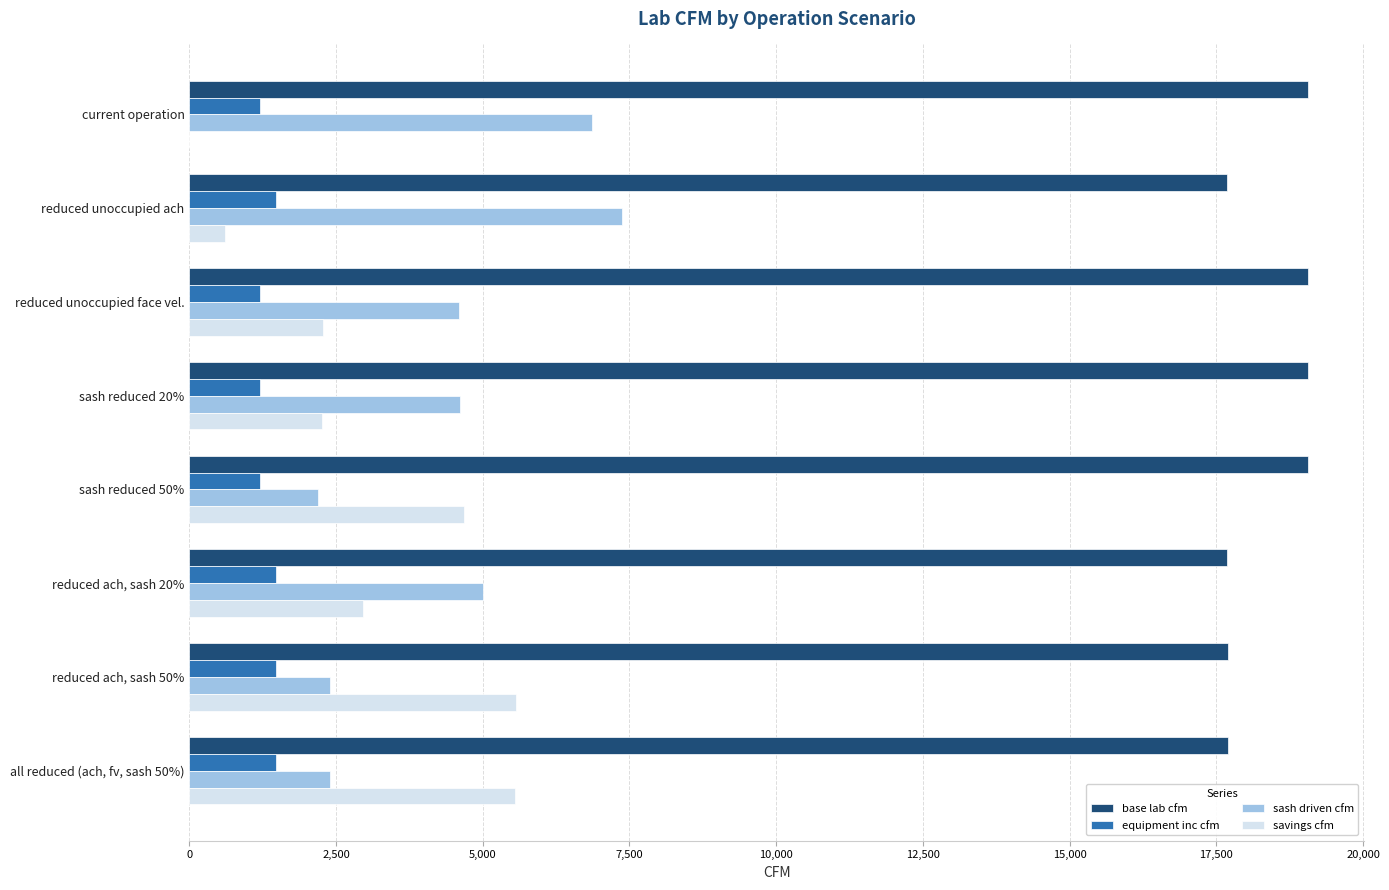

The value of savings cfm at sash reduced 50% is 7541.9. True or false?

False